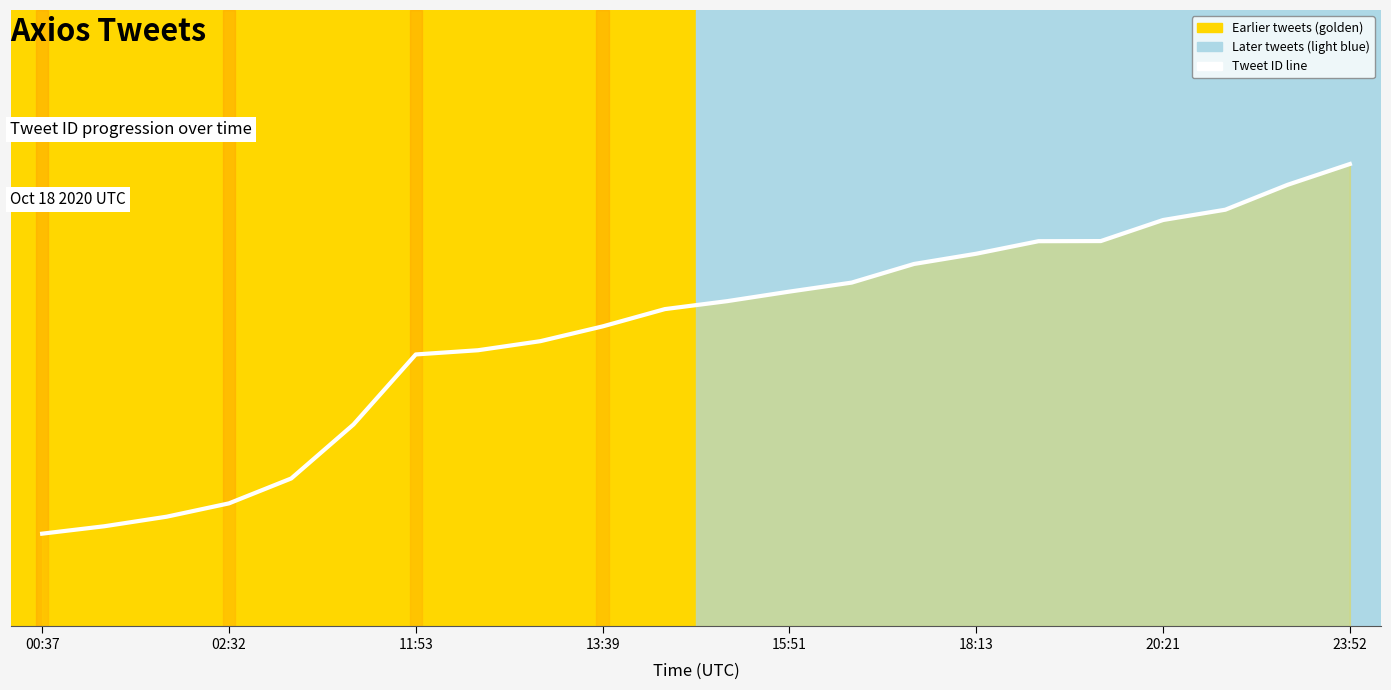

Does the chart have visible grid lines?

No